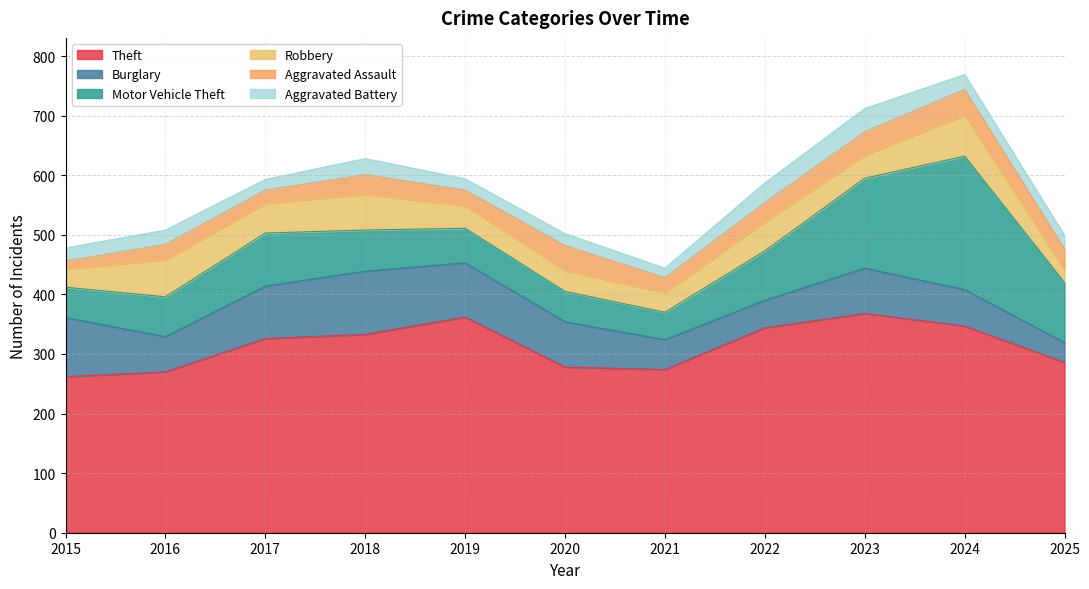

True or false: Aggravated Assault and Motor Vehicle Theft intersect in this chart.

False